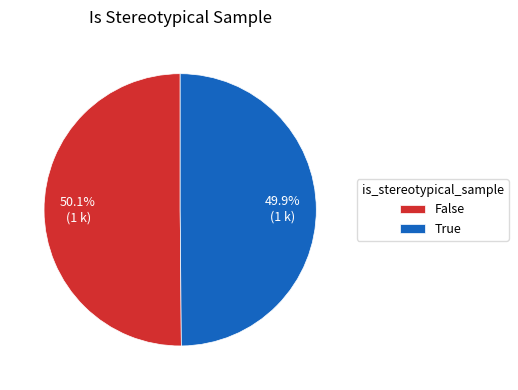

How many segments does this pie chart have?

2